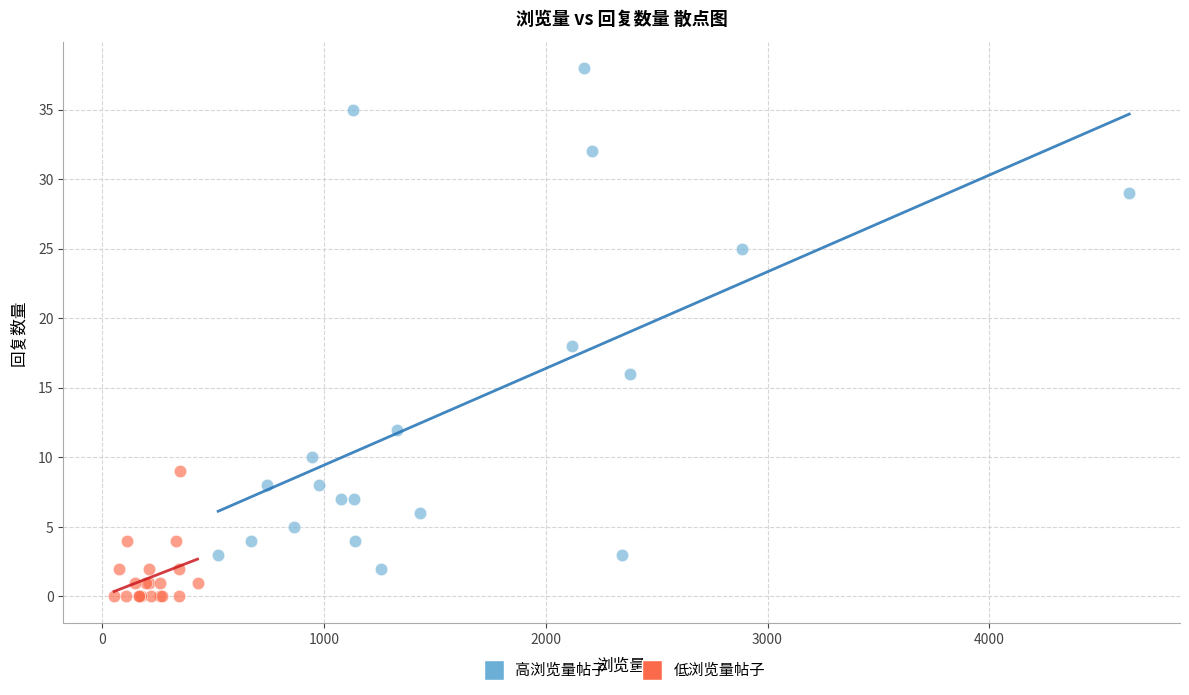

Which series reaches the maximum Y coordinate?

高浏览量帖子